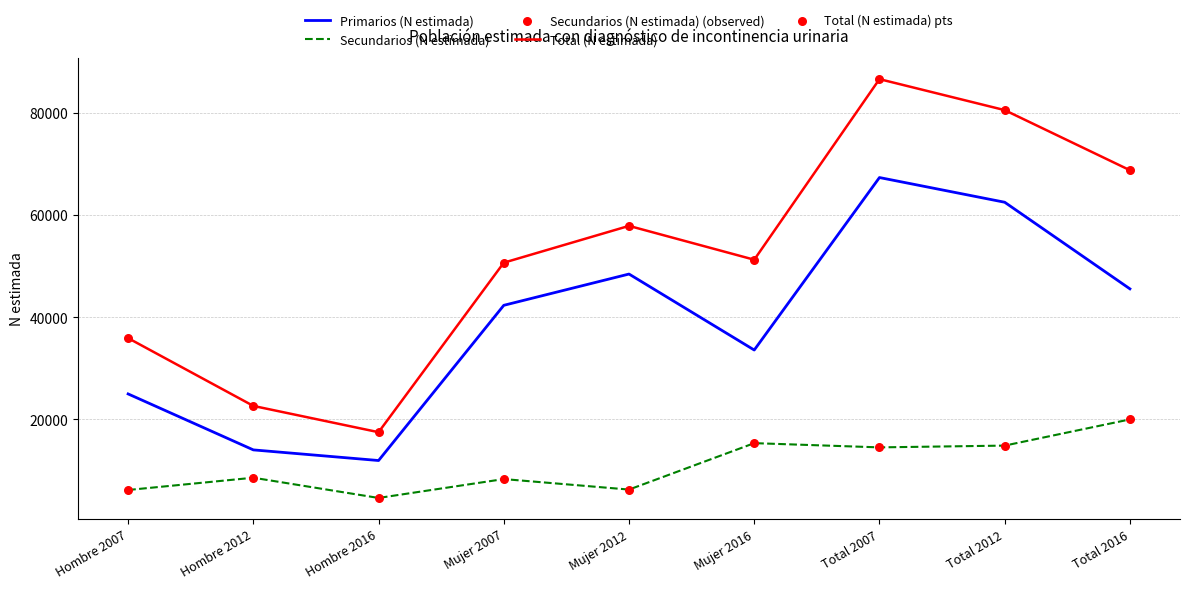

Which series has the largest total across all categories?

Total (N estimada)